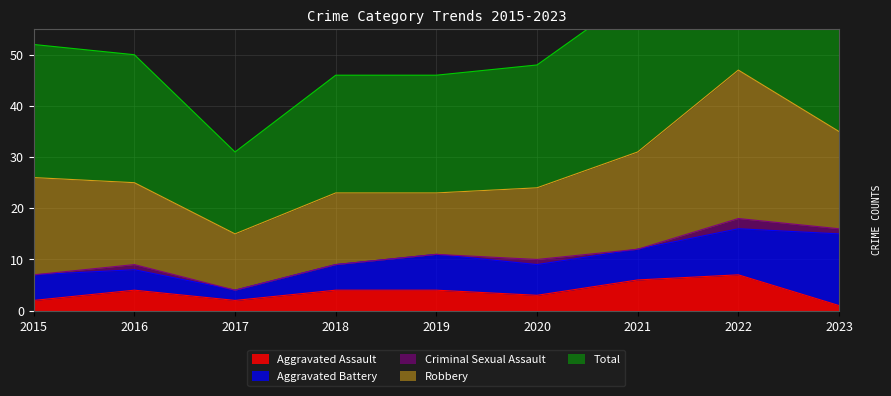

Is the value of Criminal Sexual Assault at 2015 greater than the value of Robbery at 2015?

No